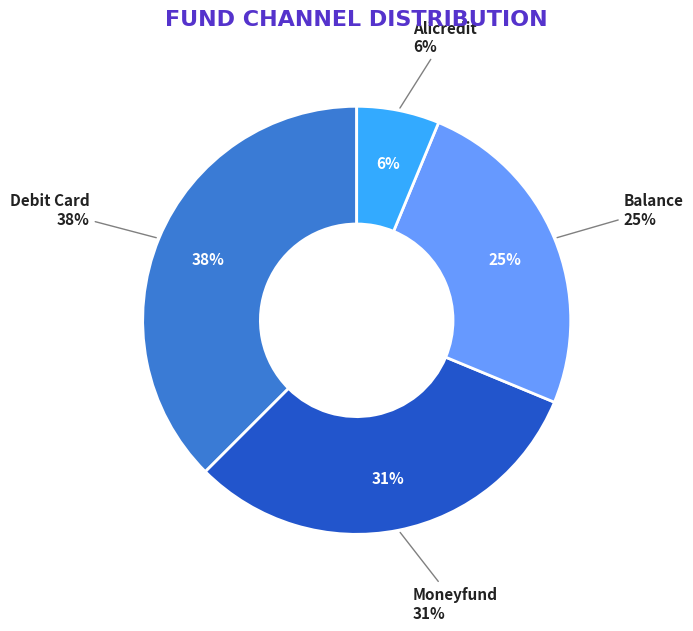

To the nearest percent, what portion does moneyfund represent?

31%